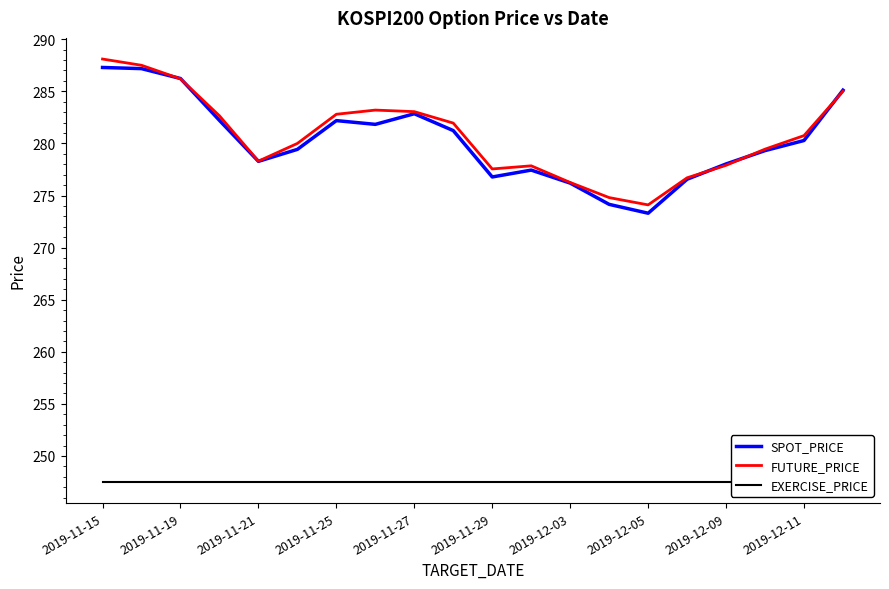

Which label corresponds to the smallest value in the chart?

2019-11-15